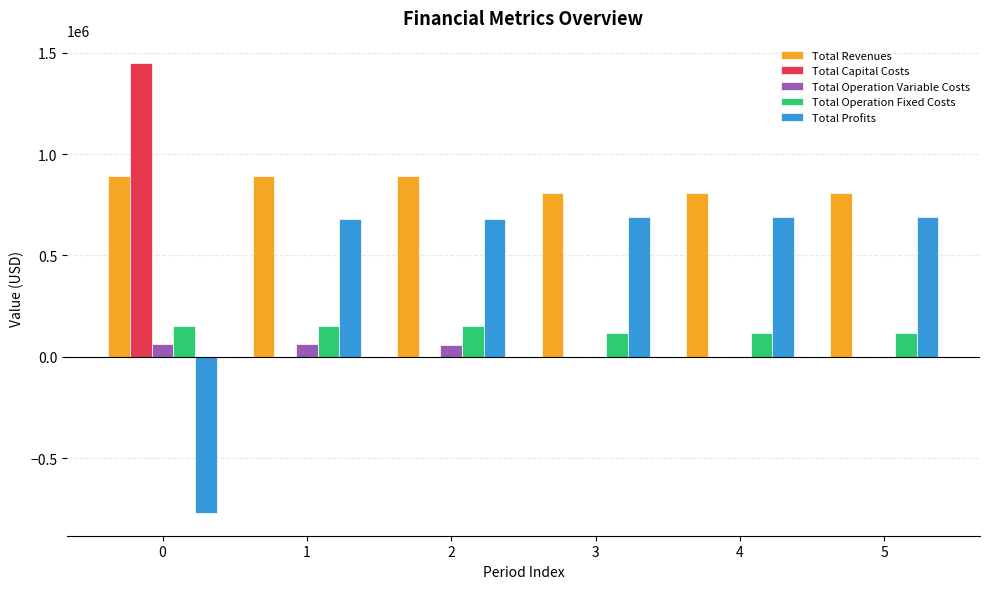

Is it true that Total Capital Costs equals -743842.9 at 3?

False